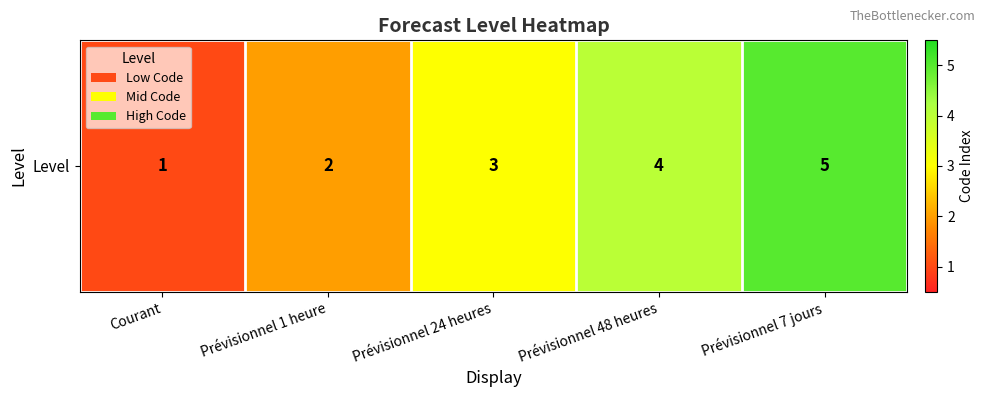

Is it true that the value at Prévisionnel 1 heure is 2?

True